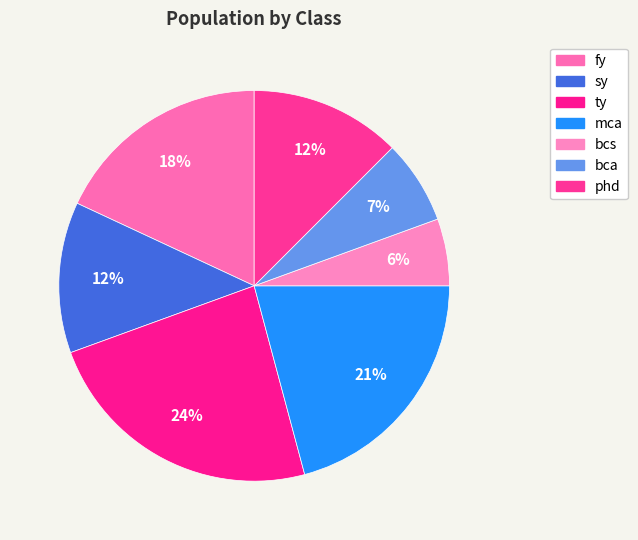

To the nearest percent, what is the difference between the largest and smallest slice percentages?

18%